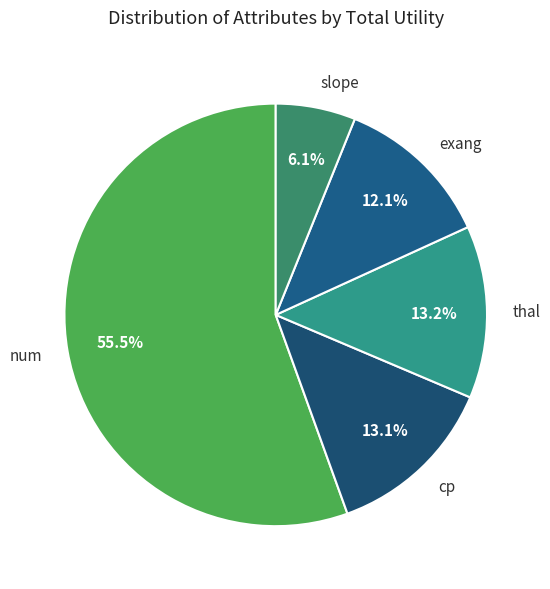

To the nearest percent, what is the difference between the largest and smallest slice percentages?

49%